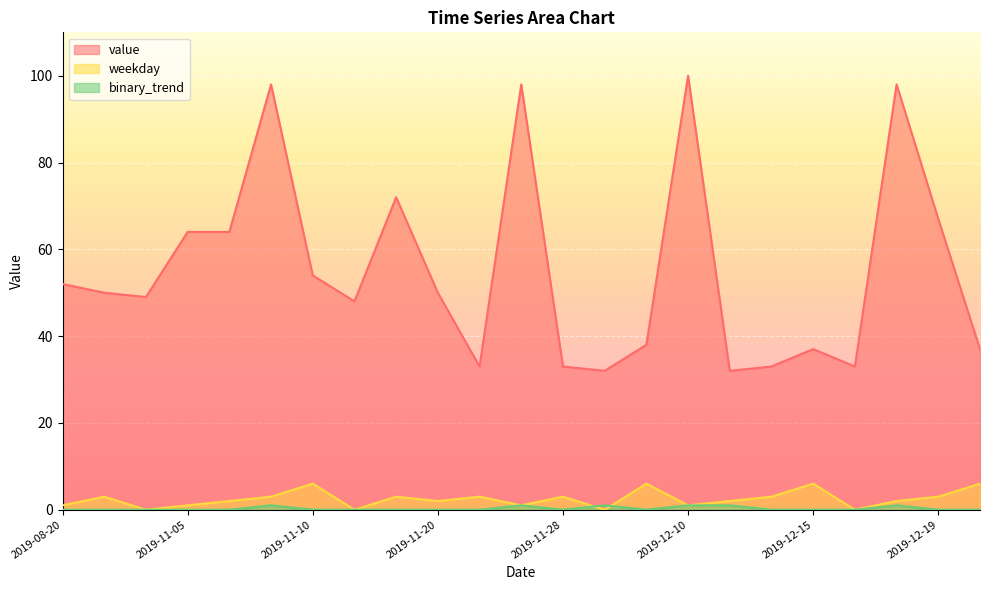

At how many categories does at least one series exceed 4?

23